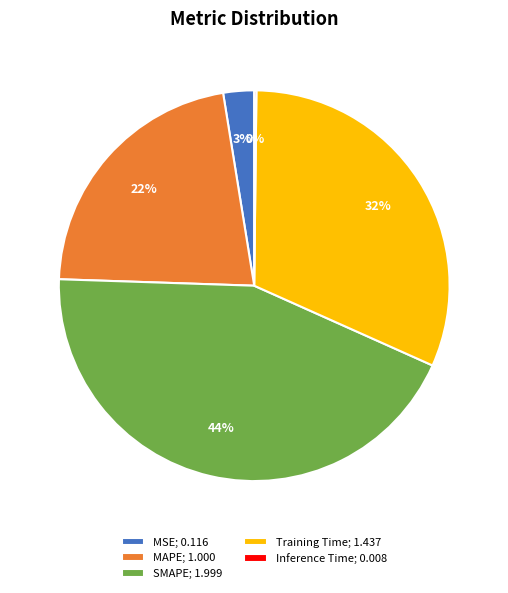

What is the largest slice in the pie chart?

SMAPE